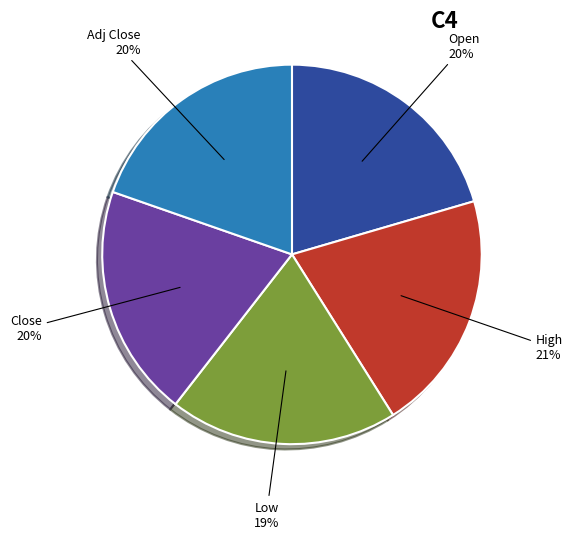

Is there a majority slice in this chart?

No